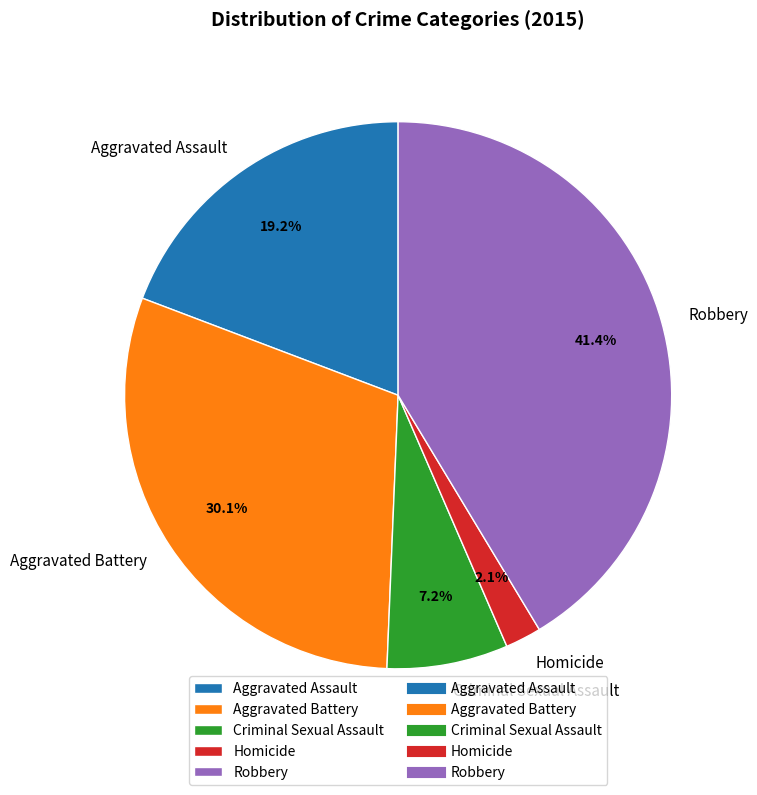

What is the largest slice in the pie chart?

Robbery